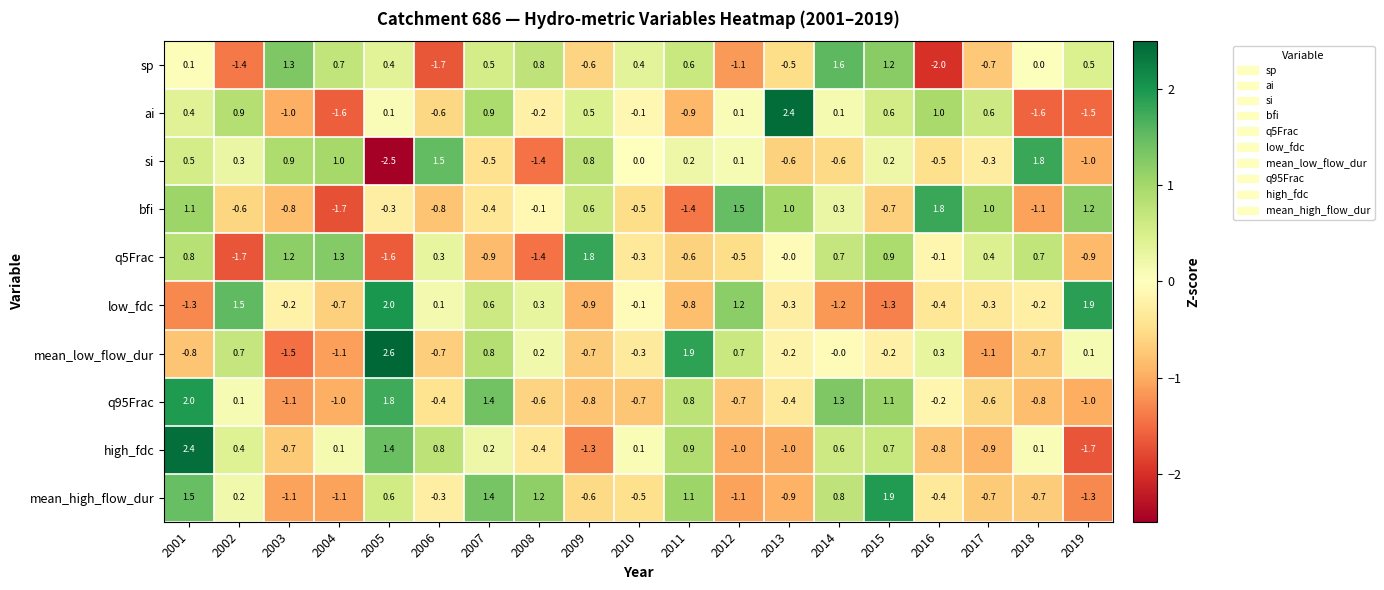

True or false: si has a value of -0.5 at 2016.

True